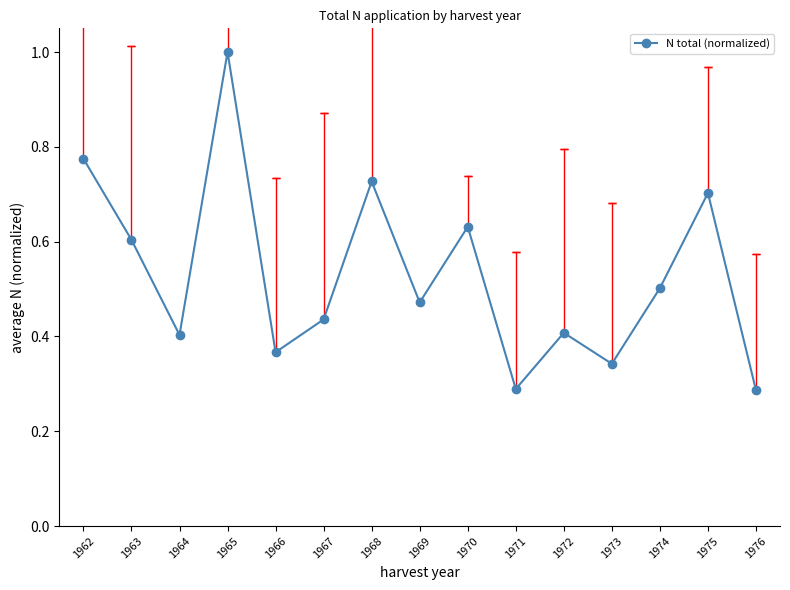

How many values are between 0 and 1?

15